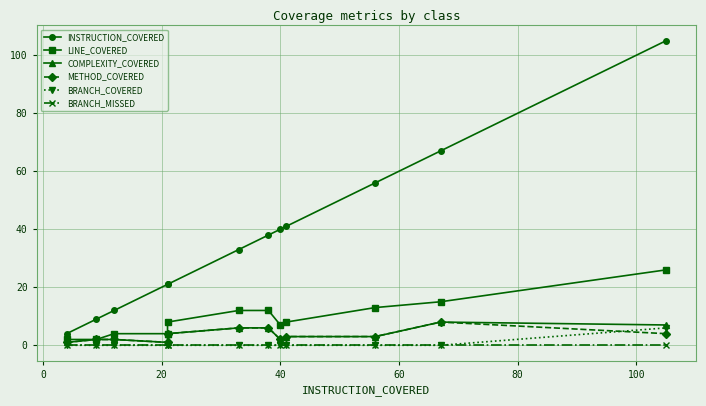

Which series has the widest spread of values?

INSTRUCTION_COVERED